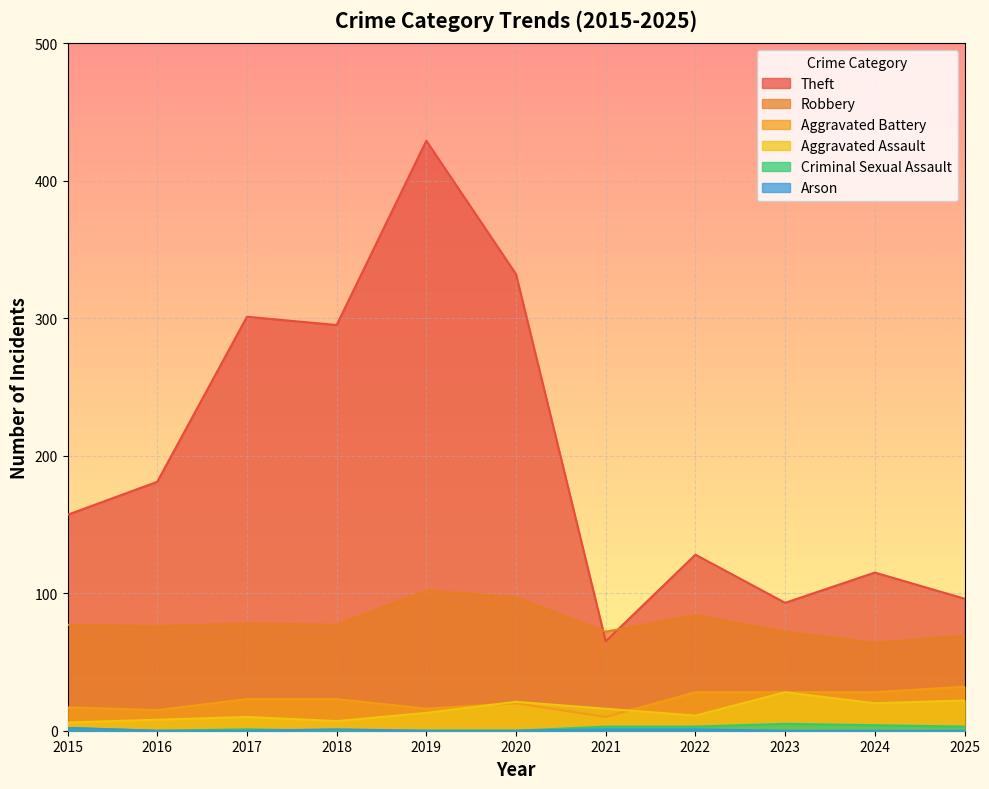

True or false: Criminal Sexual Assault and Robbery intersect in this chart.

False